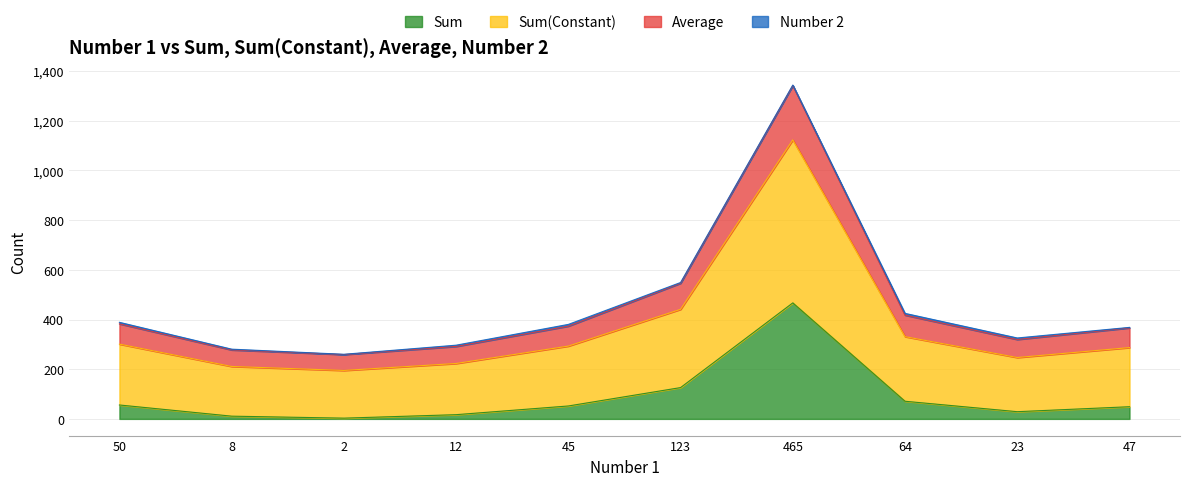

At which label does Sum reach its peak?

465